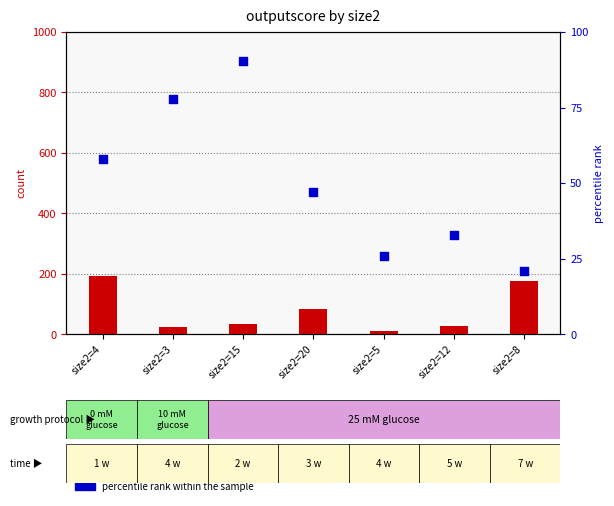

What are all the series names shown in the legend?

count, percentile rank within the sample